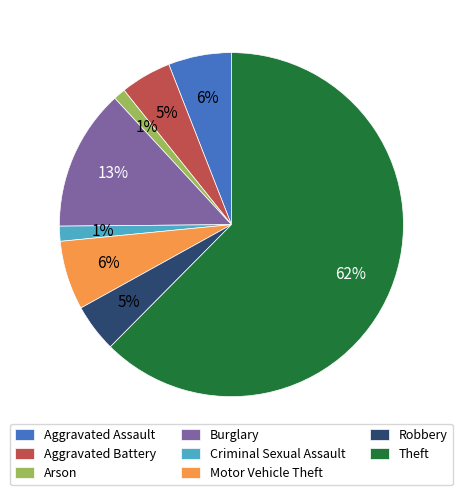

Between Burglary and Criminal Sexual Assault, which is larger?

Burglary